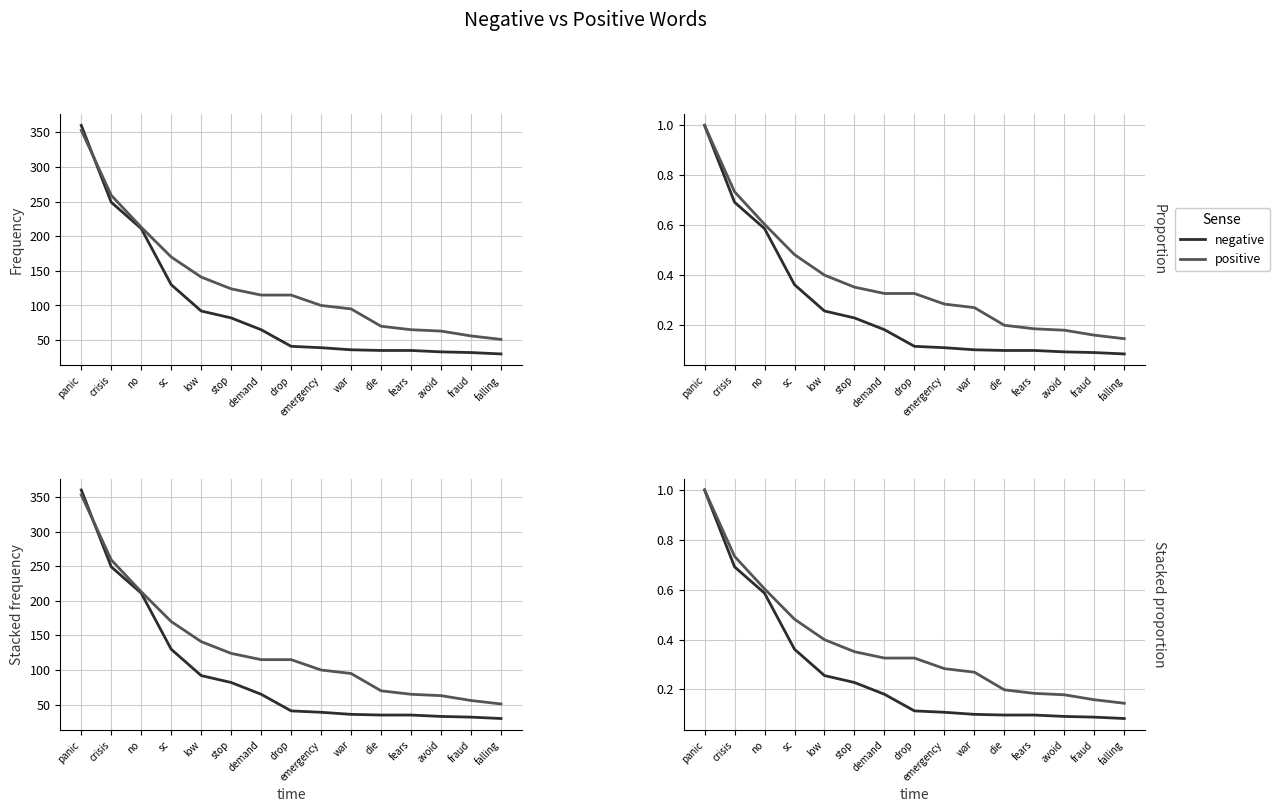

True or false: positive and negative intersect in this chart.

False